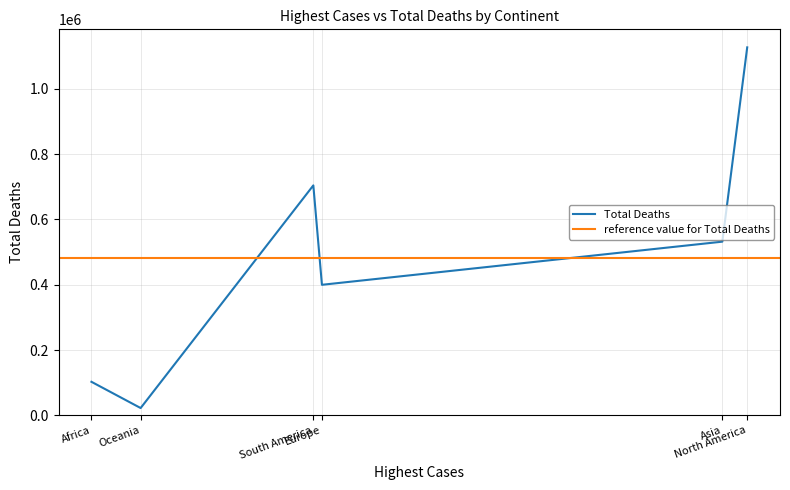

Which category has the highest value across all series?

North America